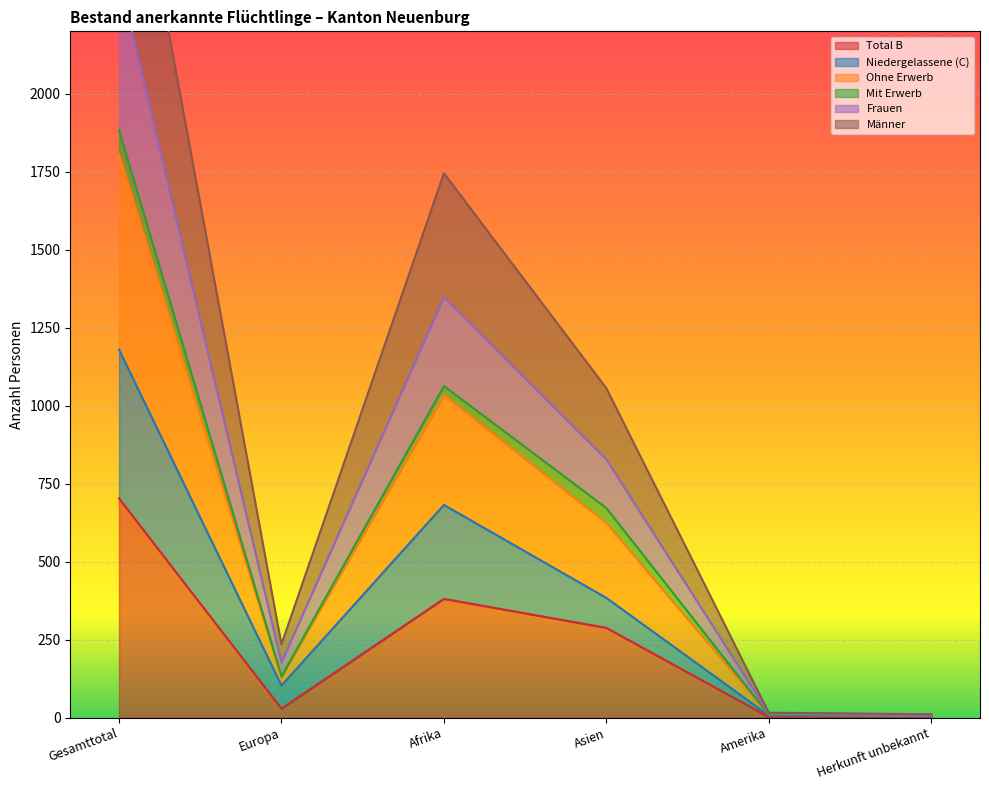

Is it true that Total B equals 288 at Asien?

True